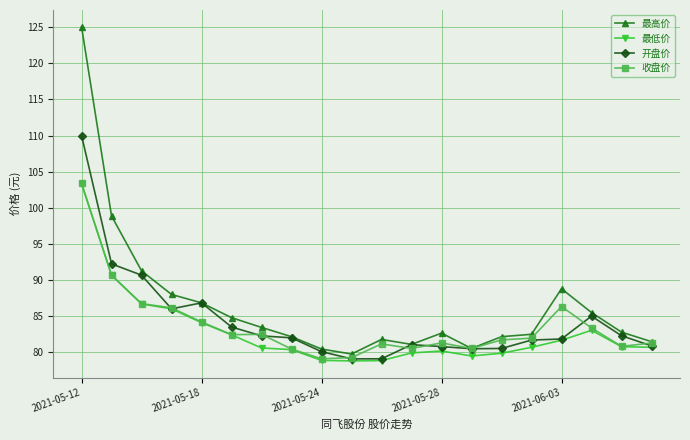

Which series has the largest range (max minus min)?

最高价